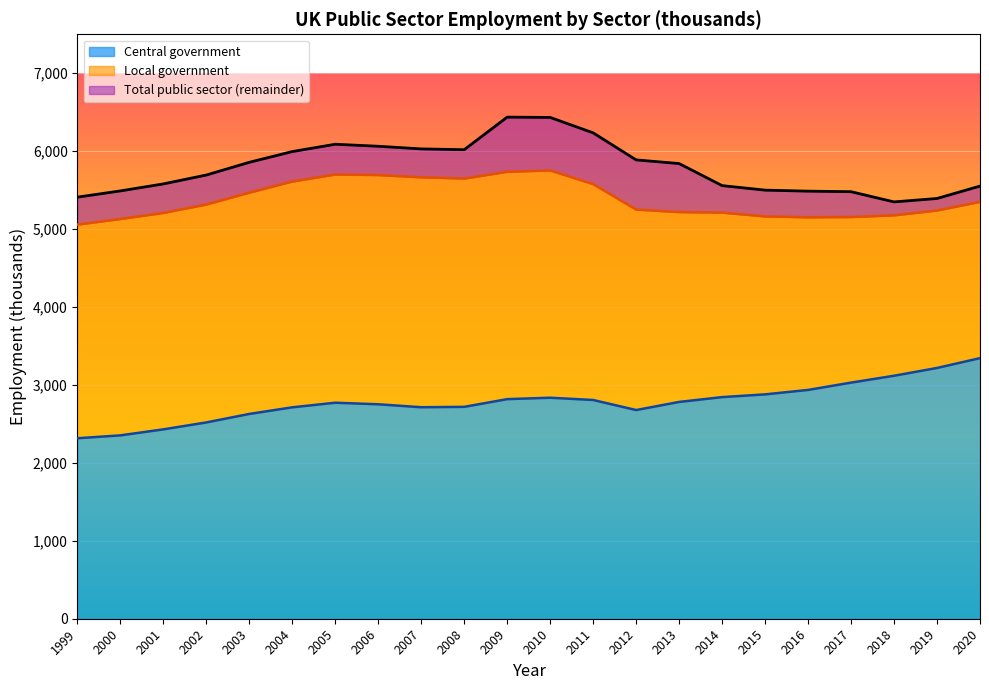

Reading left to right, list all the values displayed in this chart.

Central government: 2316	2353	2430	2519	2628	2713	2772	2752	2714	2719	2818	2836	2807	2678	2782	2844	2879	2936	3030	3118	3218	3344
Total public sector: 5410	5490	5580	5694	5857	5995	6089	6063	6029	6019	6437	6433	6235	5888	5841	5558	5500	5487	5480	5349	5393	5552